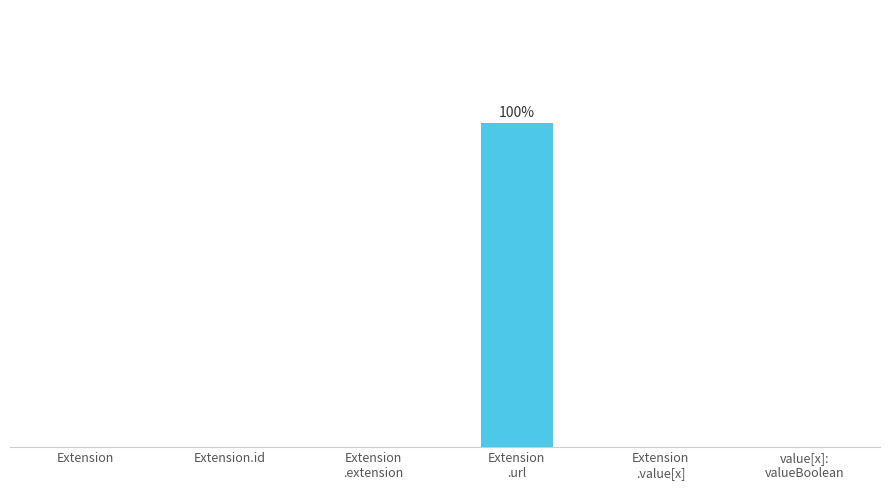

List the labels in order of value, smallest first.

Extension, Extension.id, Extension
.extension, Extension
.value[x], value[x]:
valueBoolean, Extension
.url